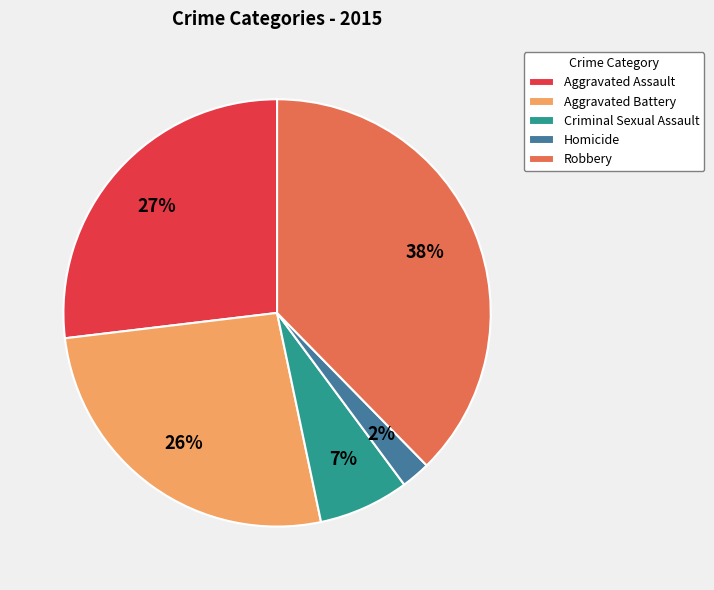

Does Robbery represent more than half of the total?

No